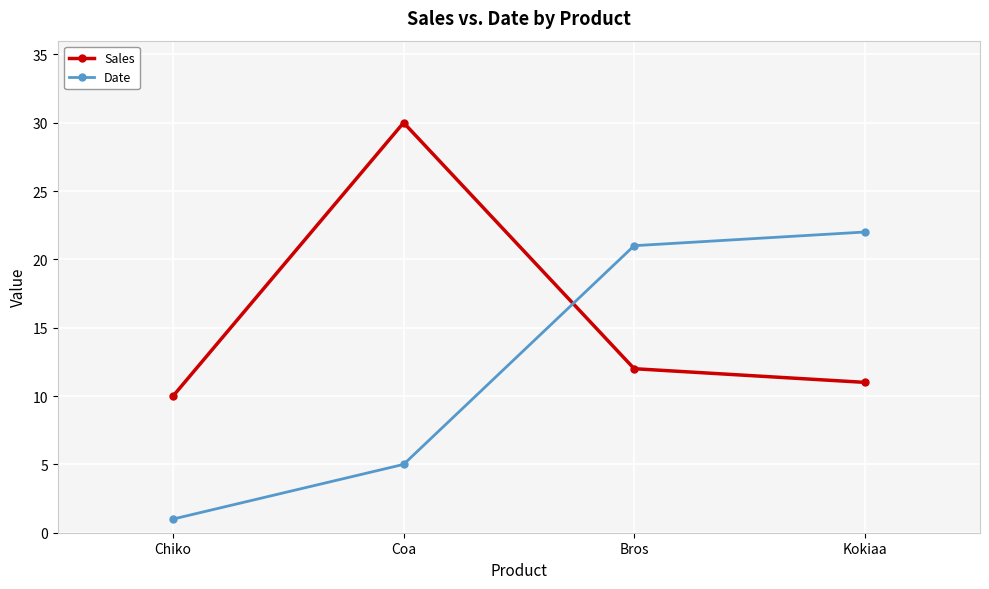

Reading left to right, what are all the values shown in this chart?

Sales: 10	30	12	11
Date: 1	5	21	22